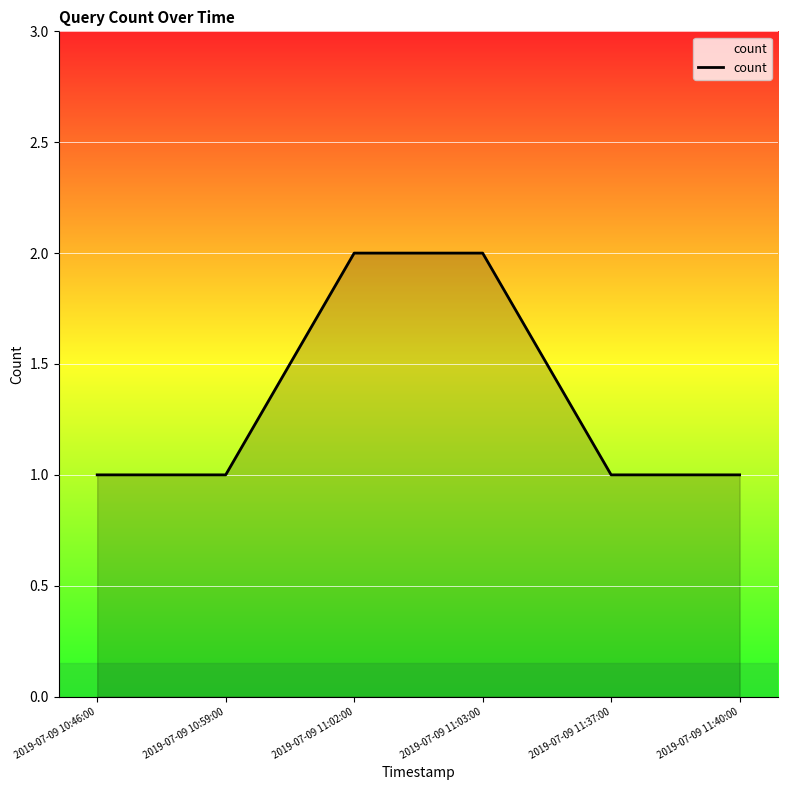

Count the number of data series in this chart.

1